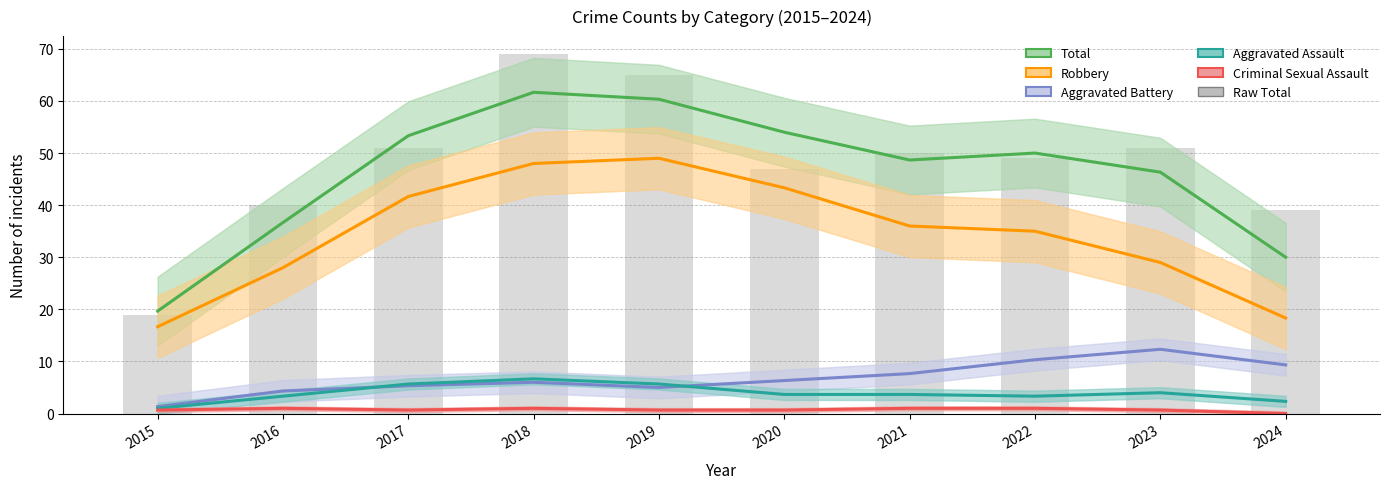

Rank the series by their maximum value, from highest to lowest.

Raw Total, Total, Robbery, Aggravated Battery, Aggravated Assault, Criminal Sexual Assault